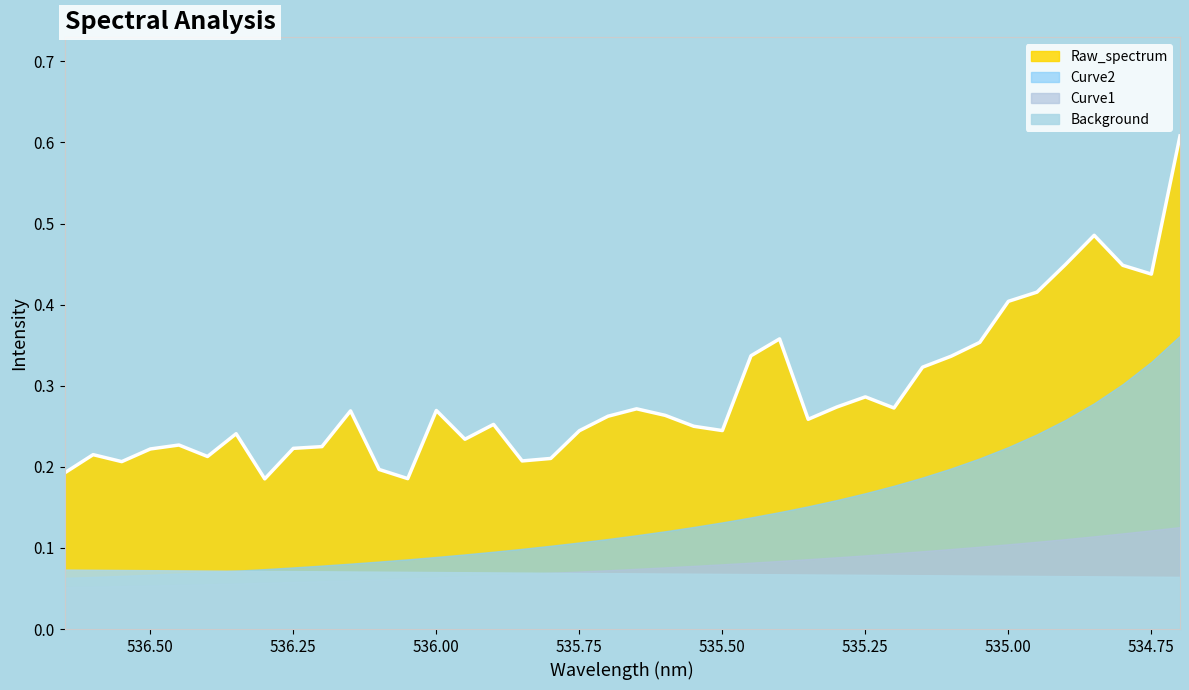

What is the minimum value for Curve2?

0.1